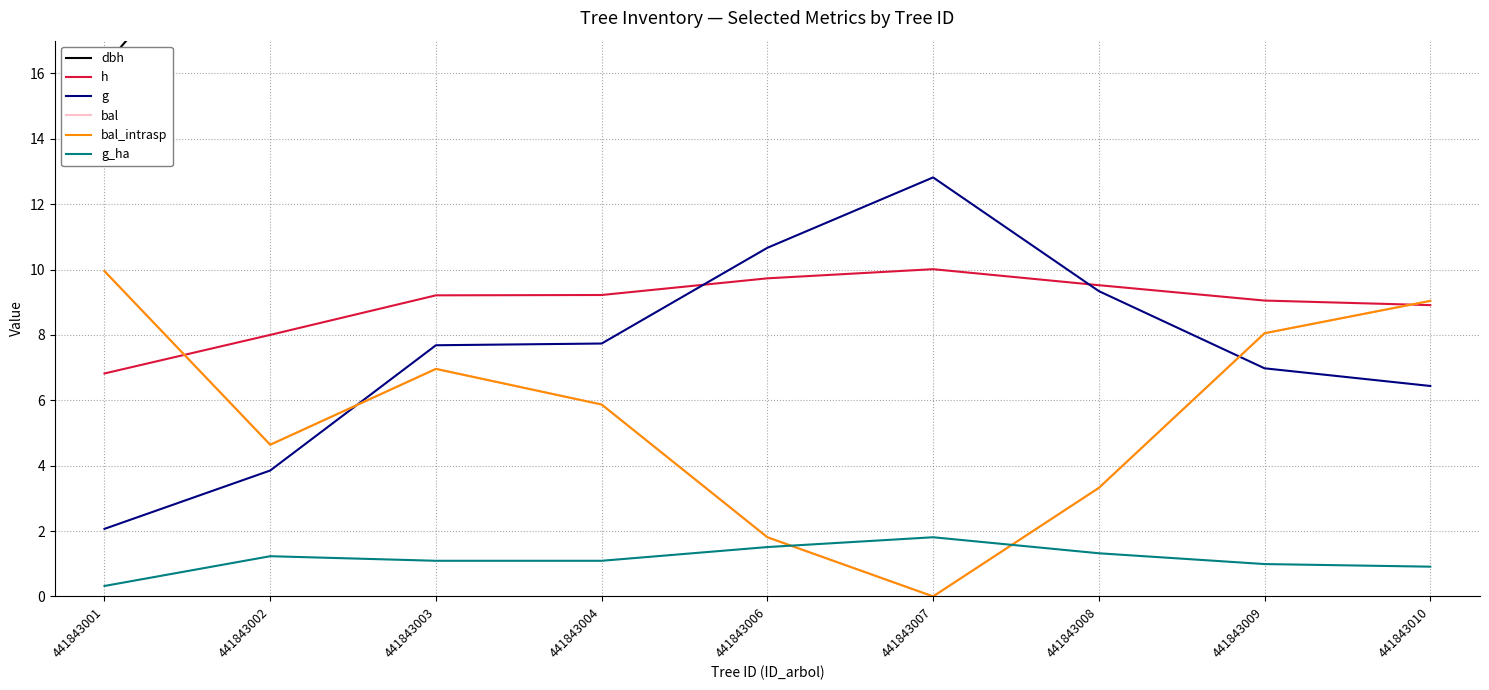

How many intersections are there between bal and g?

2